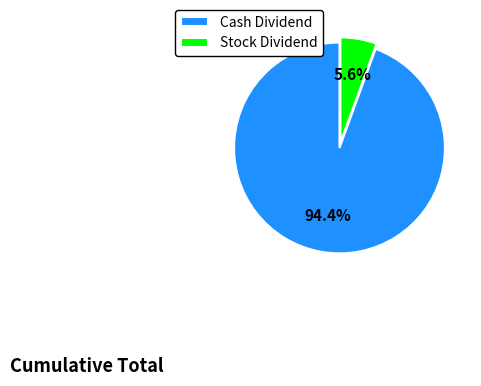

Which slice is the largest?

Cash Dividend